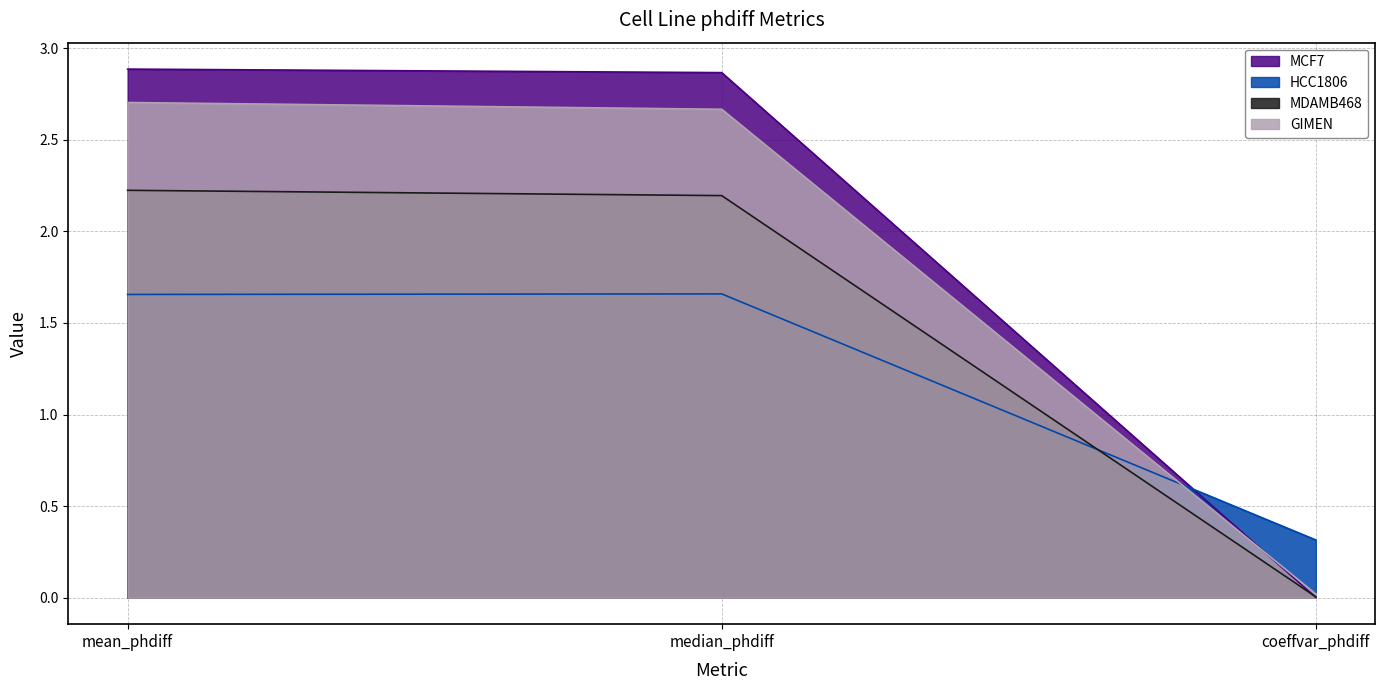

List the series in order of their peak value, lowest first.

HCC1806, MDAMB468, GIMEN, MCF7